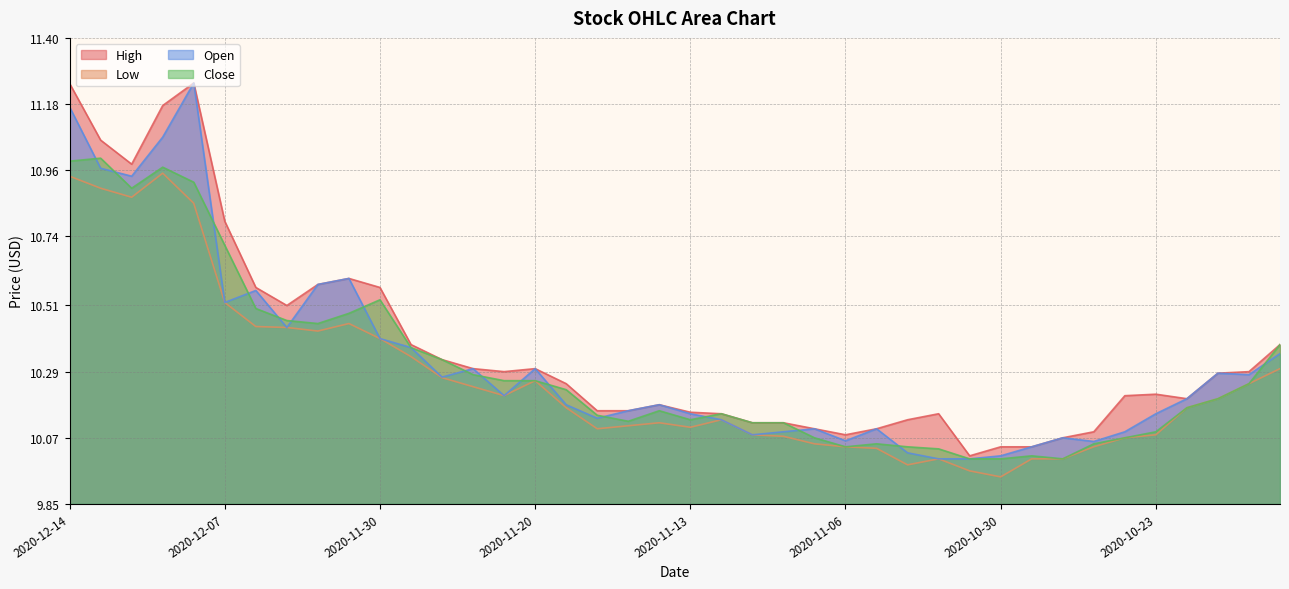

What is the total value across all series at 2020-12-02?

42.0